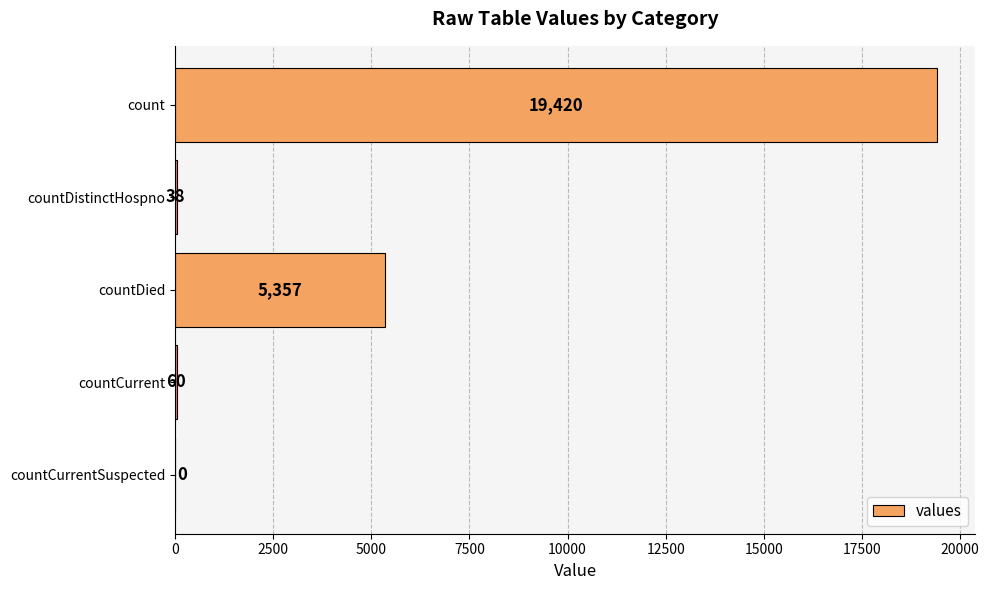

What is the maximum value shown in the chart?

19420